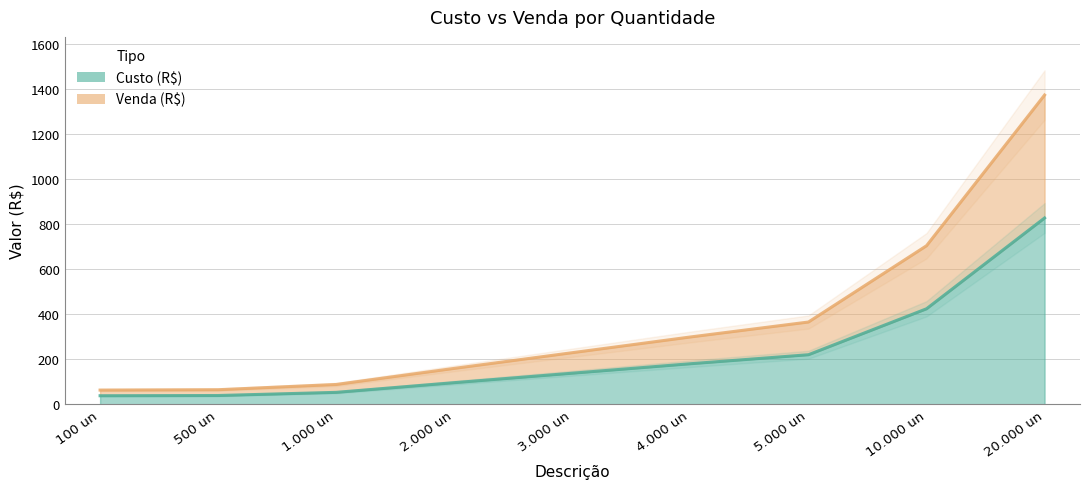

What is the value of the Custo (R$) point at the 9th from the left?

827.0